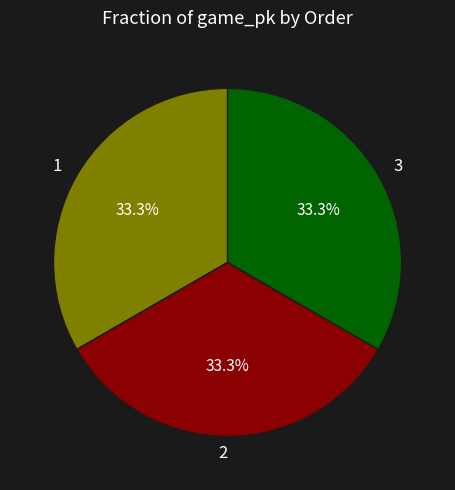

How many slices are in this pie chart?

3